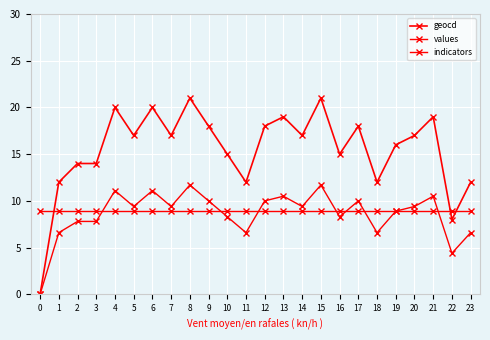

How many distinct data groups are displayed?

3